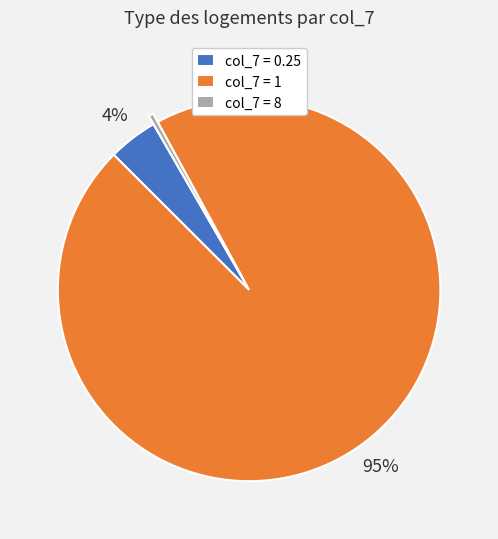

To the nearest percent, what is the combined percentage of col_7 = 8 and col_7 = 1?

96%